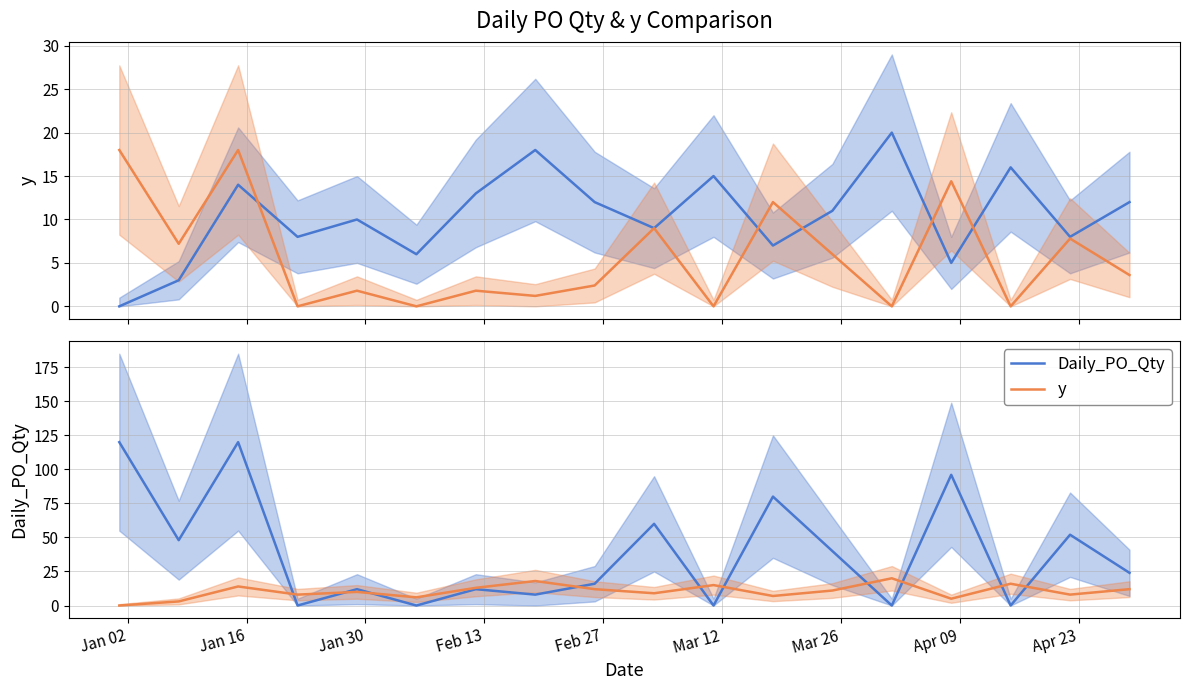

True or false: Daily_PO_Qty and Daily_PO_Qty (scaled) cross at least once.

False